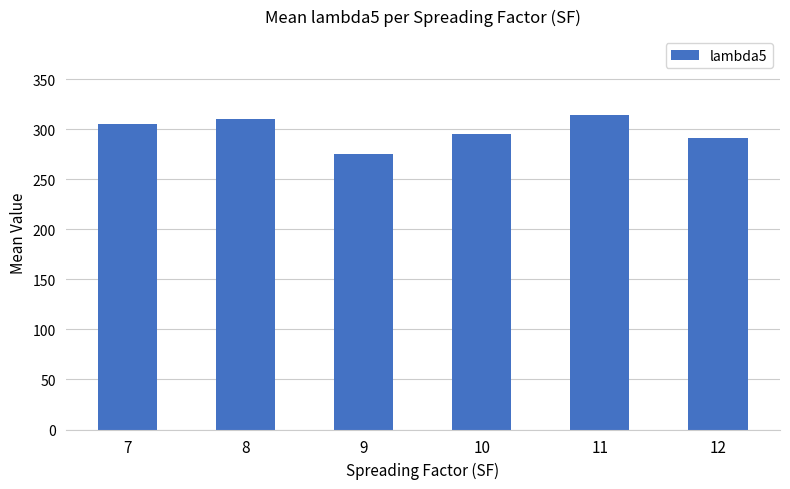

Count the number of categories in the chart.

6